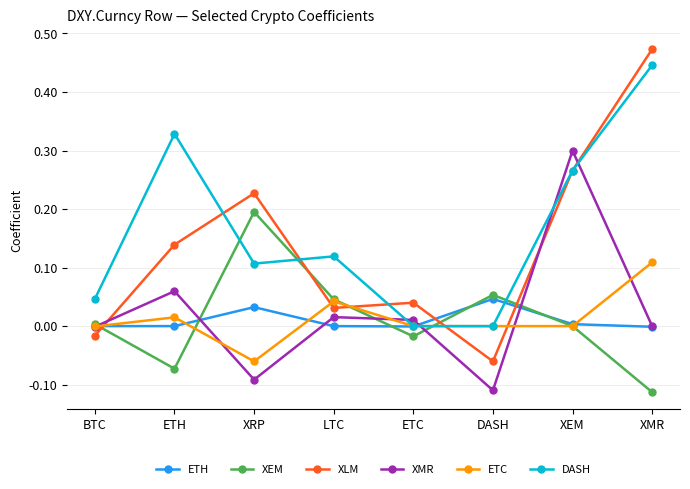

Rank the series by their maximum value, from lowest to highest.

ETH, ETC, XEM, XMR, DASH, XLM